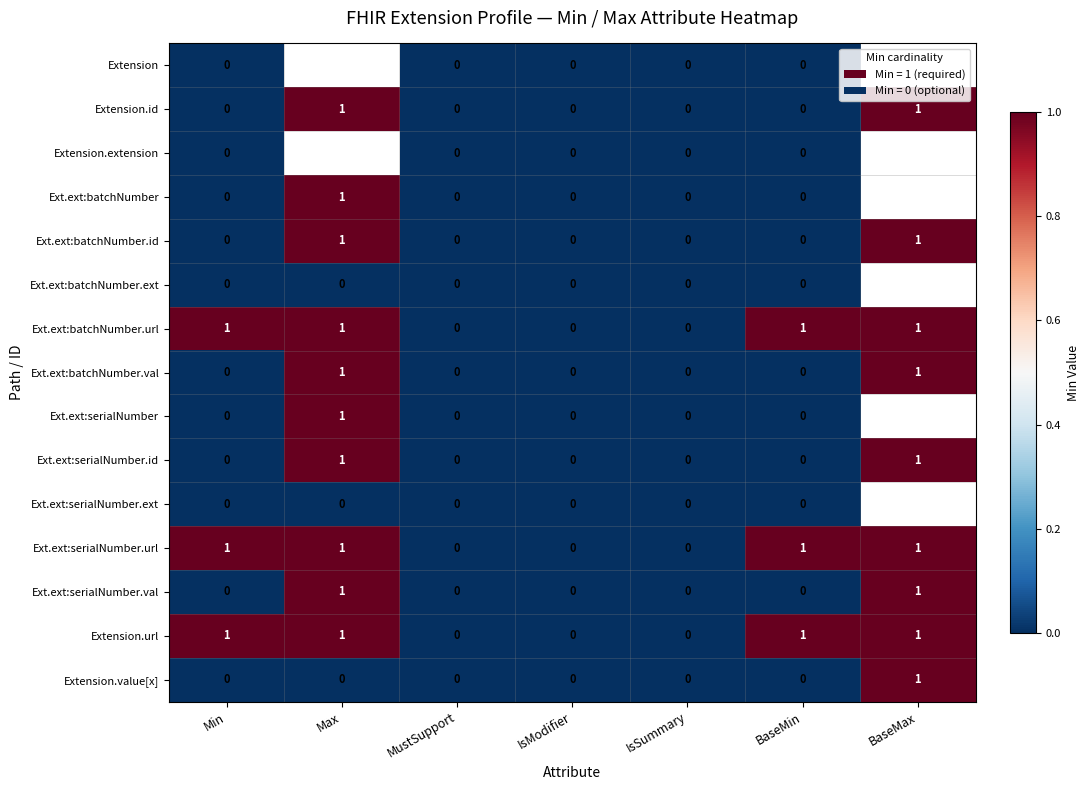

Is the value of Ext.ext:batchNumber.id at Max greater than the value of Ext.ext:batchNumber.ext at IsSummary?

Yes